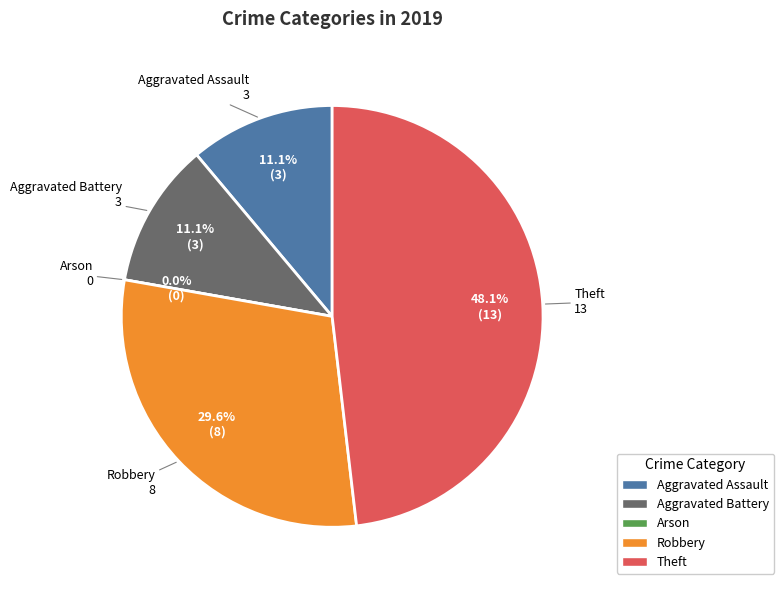

Which has a higher value, Arson or Aggravated Battery?

Aggravated Battery